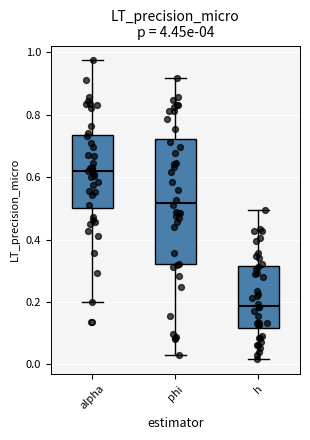

Which box has the highest median line?

alpha